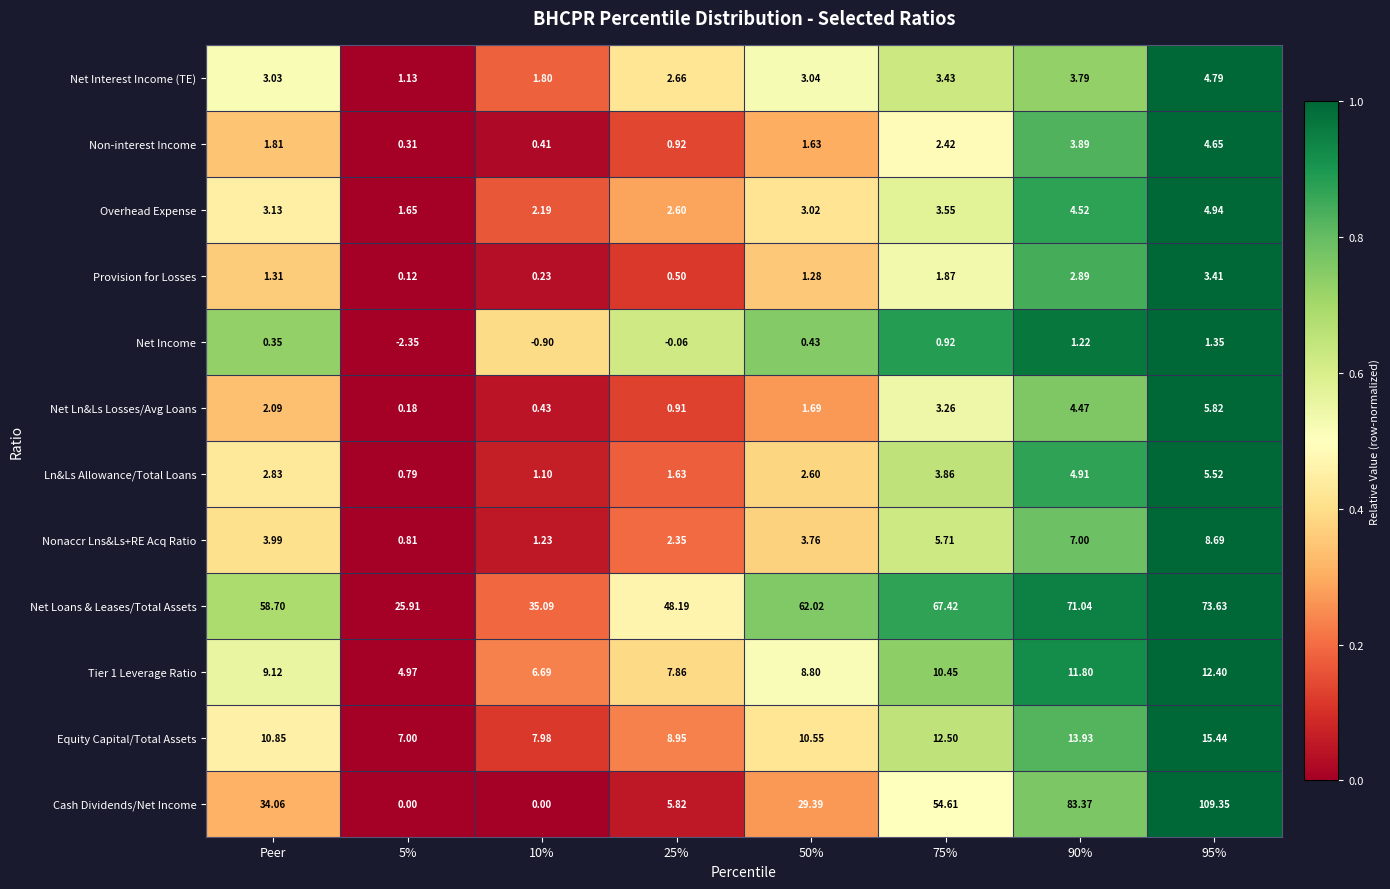

Where does the Equity Capital/Total Assets series first go above 10?

Peer